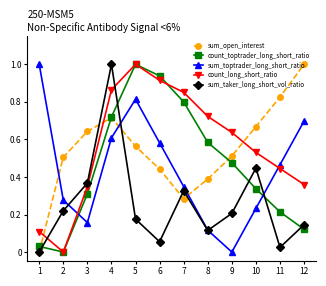

At which label does count_long_short_ratio reach its minimum?

2